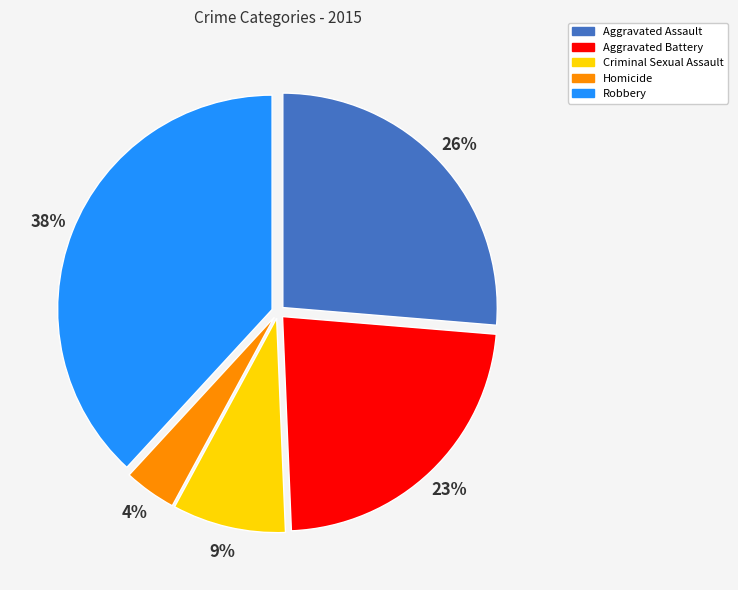

Which category has the biggest portion of the pie?

Robbery